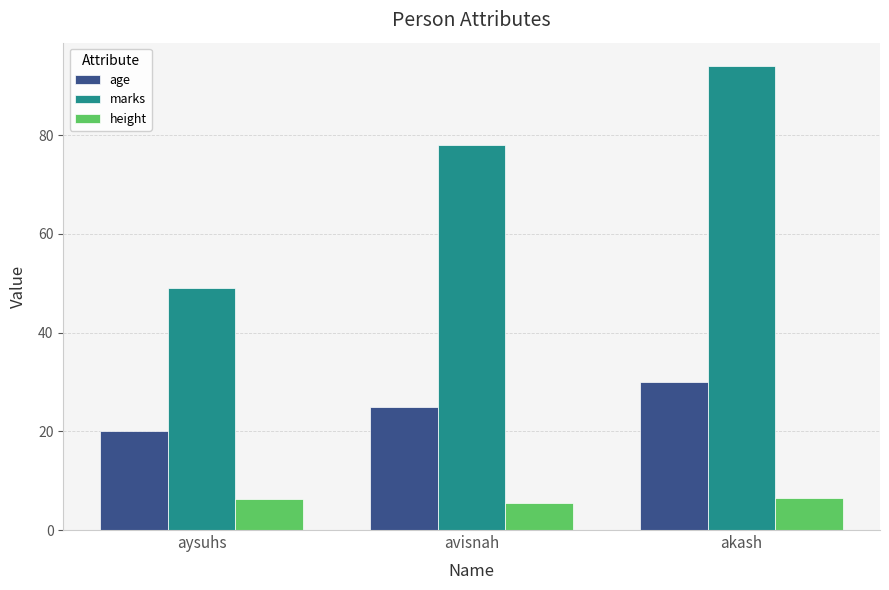

What is the total value across all series at akash?

130.5